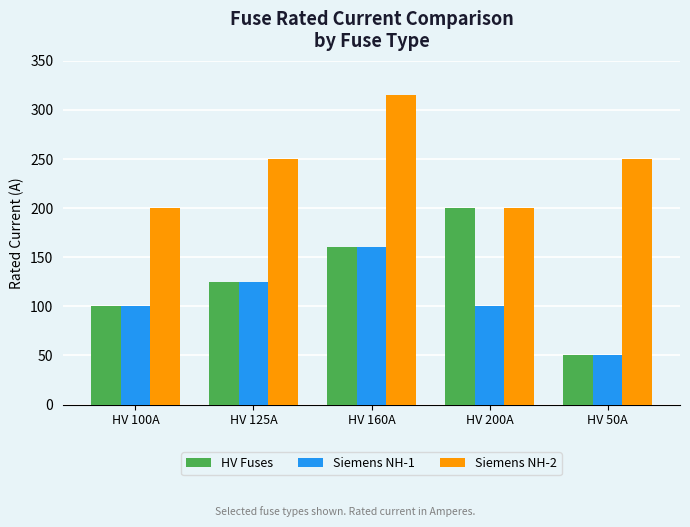

What is the difference between the HV Fuses values at HV 200A and HV 50A?

150